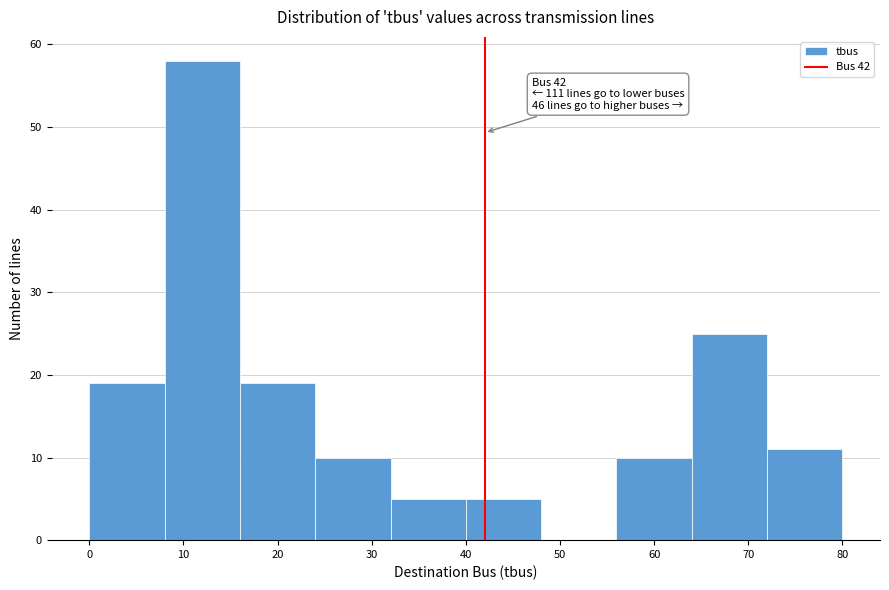

Over which range of the x-axis is the bar tallest?

8 to 16